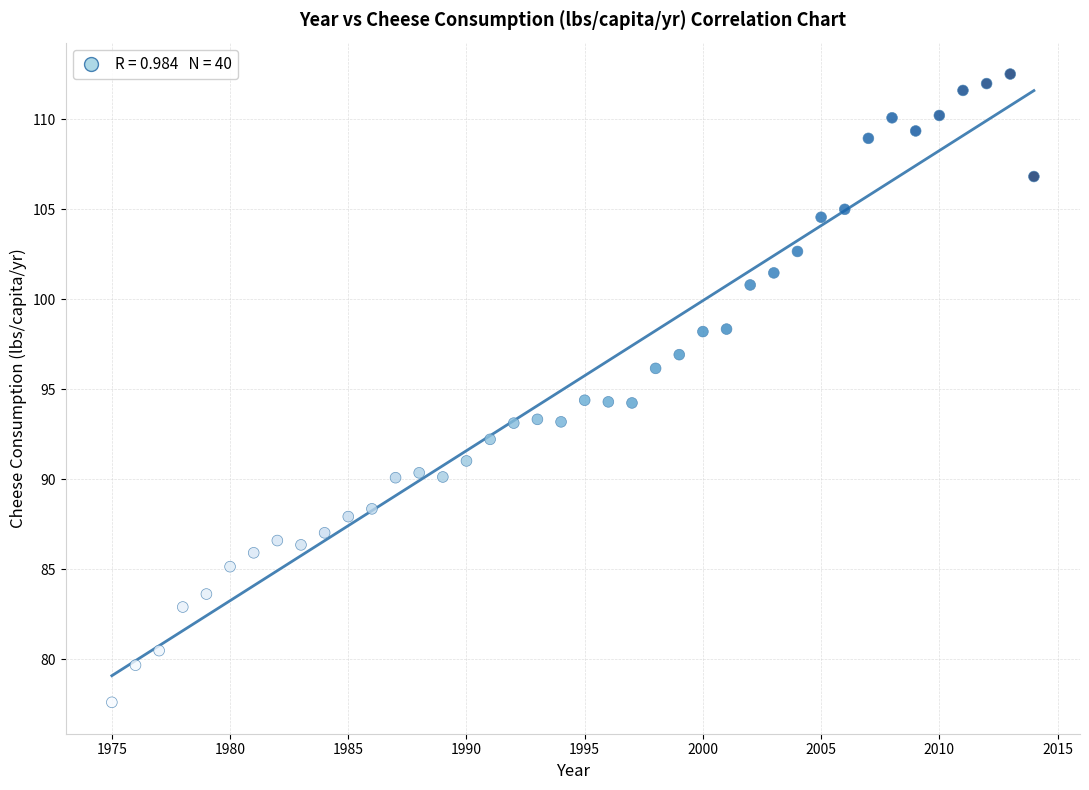

What is the range of Y values (max minus min)?

34.9